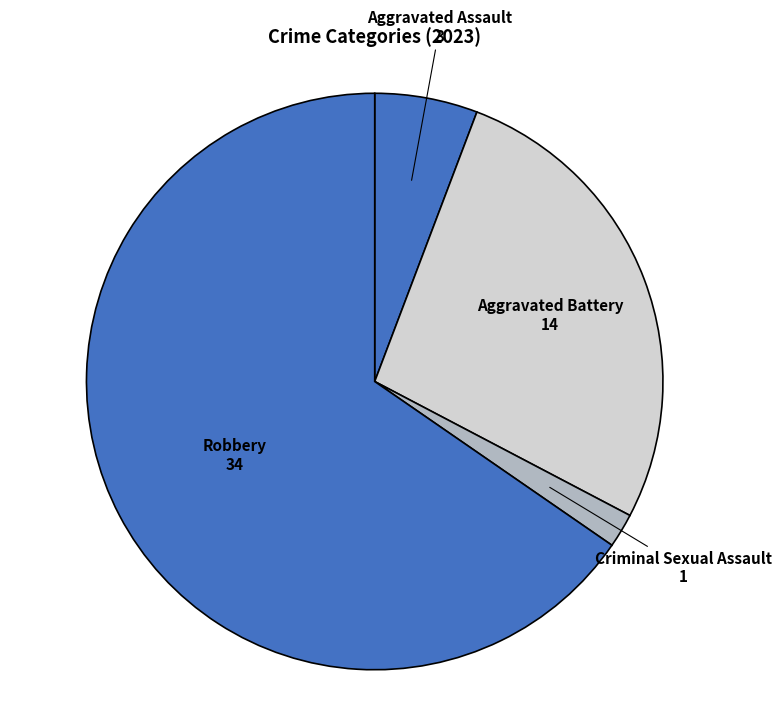

The Aggravated Battery slice represents 35% of the pie. True or false?

False